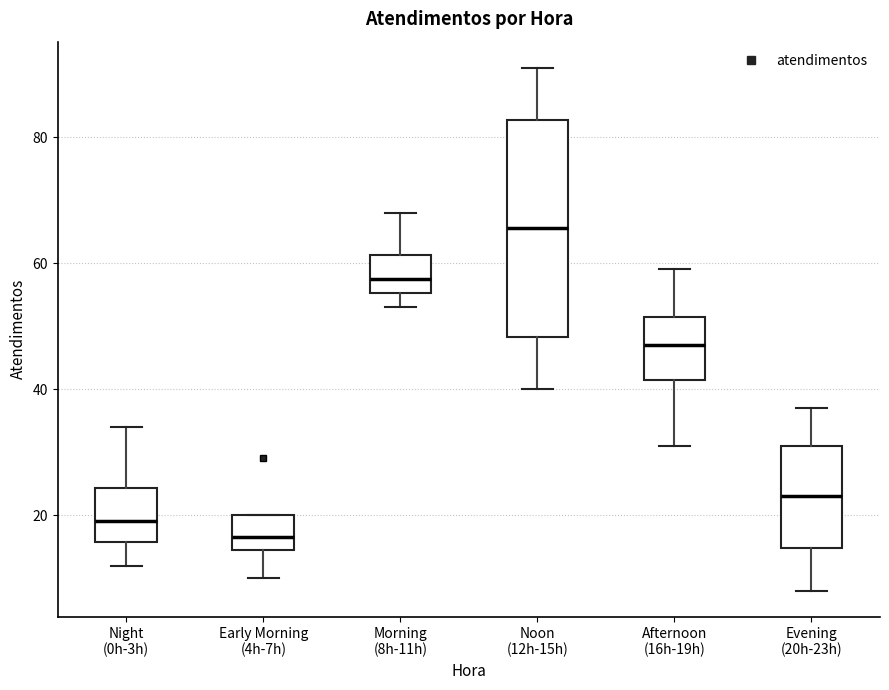

Where is the upper edge of the box for Evening (20h-23h) on the y-axis? The values are not printed on the chart, so give them approximately, as read against the axis.

32